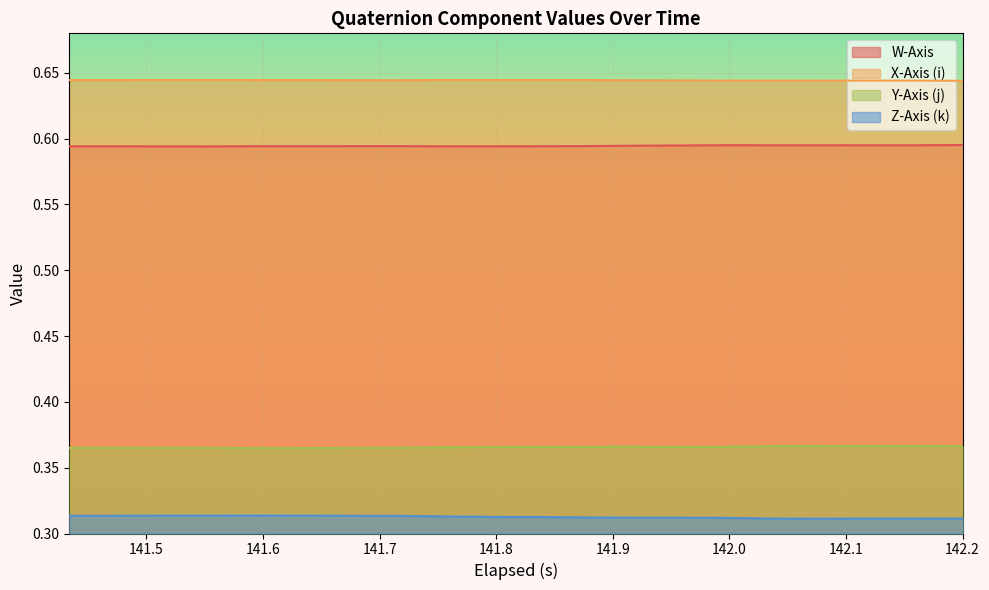

The Z-Axis (k) series shows 0.3 at 142.039. True or false?

True